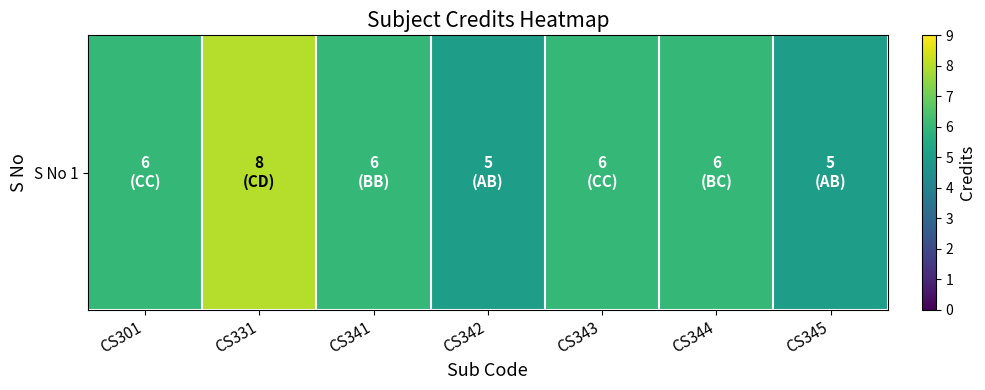

Reading left to right, extract all data points from this chart.

6	8	6	5	6	6	5